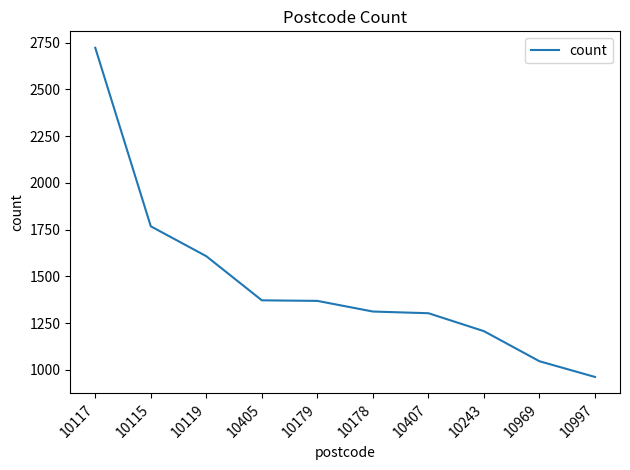

At which label does the data first exceed 1369?

10117